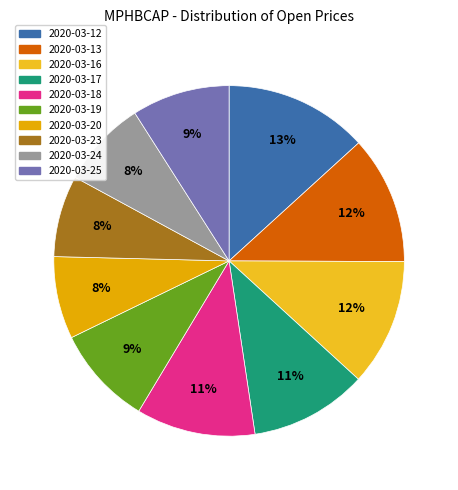

True or false: 2020-03-16 accounts for 24% of the total.

False